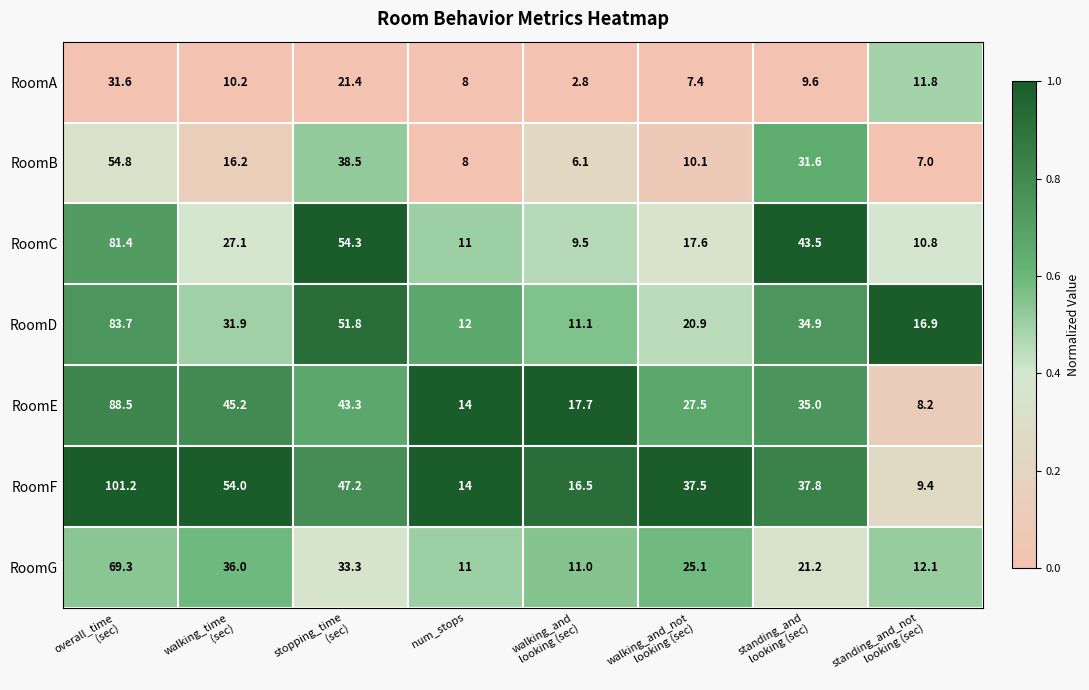

What is the highest value of the RoomD series?

83.7